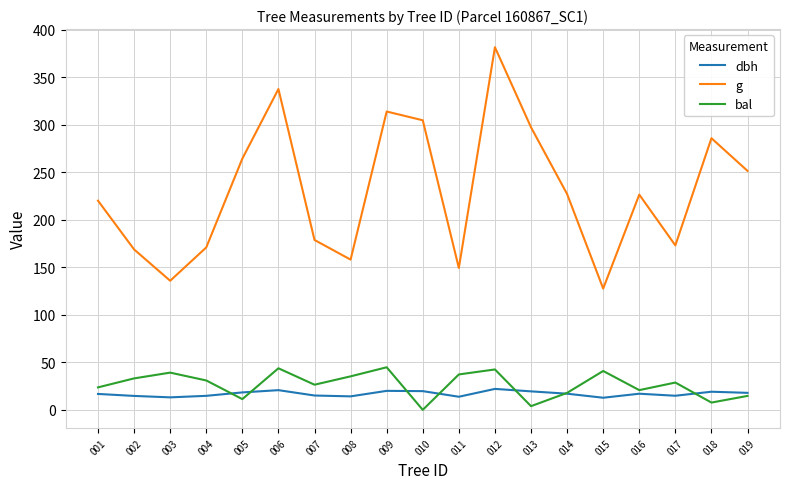

What is the minimum value for dbh?

12.8